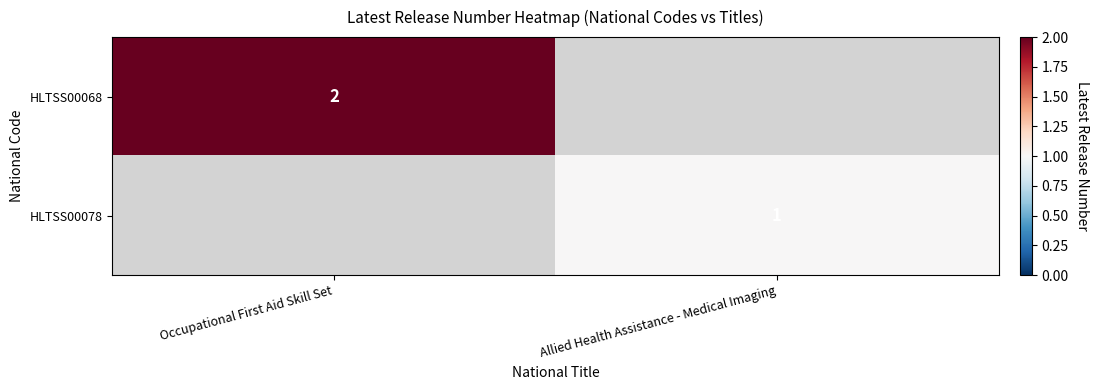

The value of HLTSS00078 at Allied Health Assistance - Medical Imaging is 0. True or false?

False